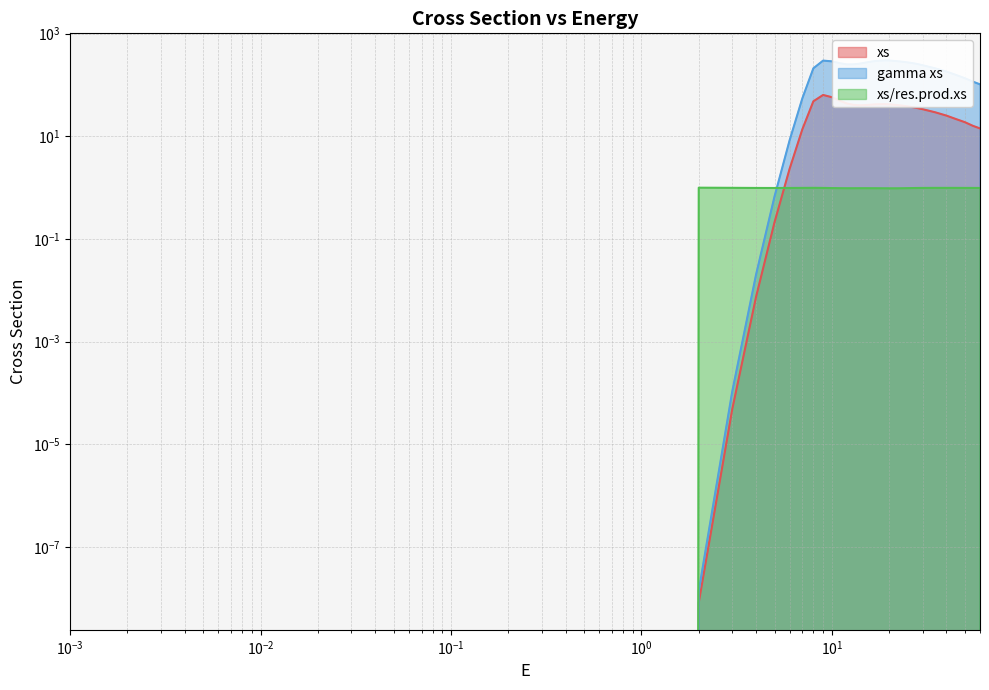

Which series has the largest total across all categories?

gamma xs